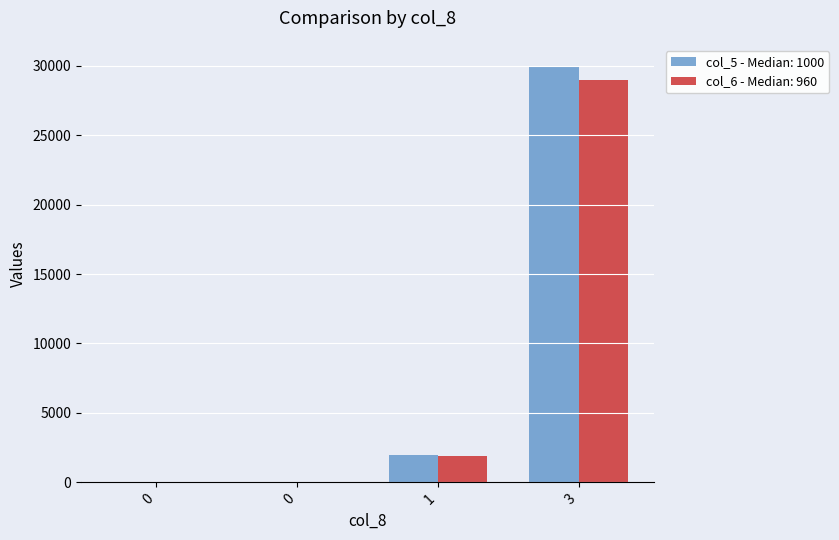

How many series are shown in this chart?

2